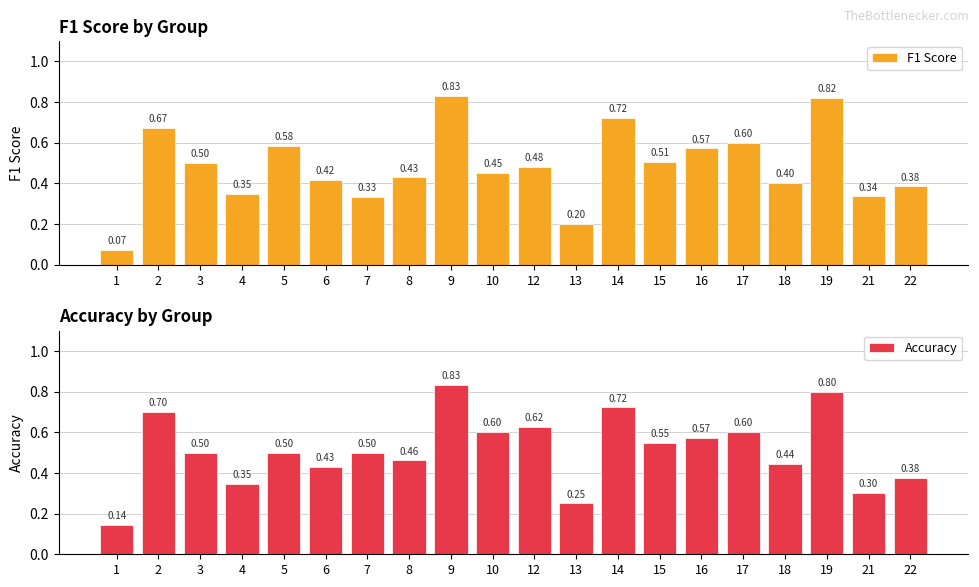

What is the average value of the F1 Score series?

0.5